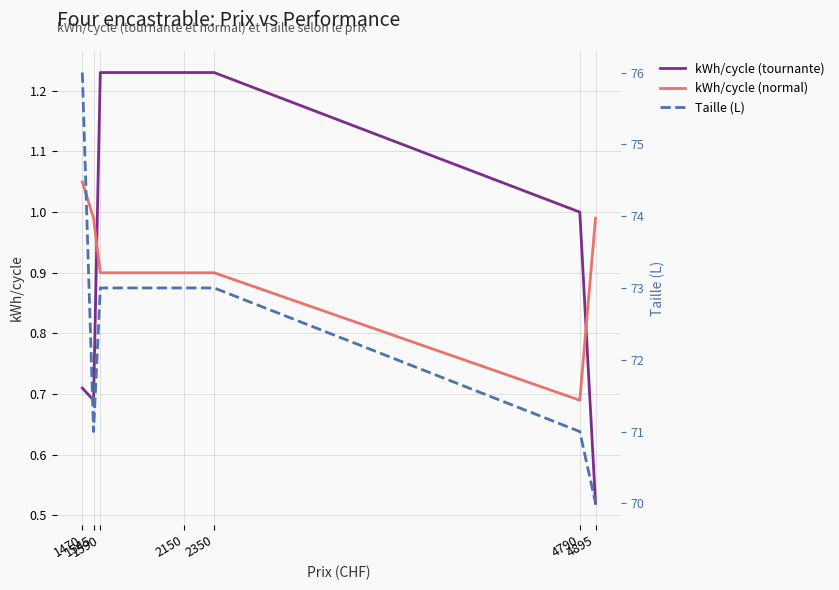

Reading right to left, transcribe all the data shown in this chart.

kWh/cycle (tournante): 0.5	1.0	1.2	1.2	1.2	0.7	0.7
kWh/cycle (normal): 1.0	0.7	0.9	0.9	0.9	1.0	1.1
Taille (L): 70.0	71.0	73.0	73.0	73.0	71.0	76.0